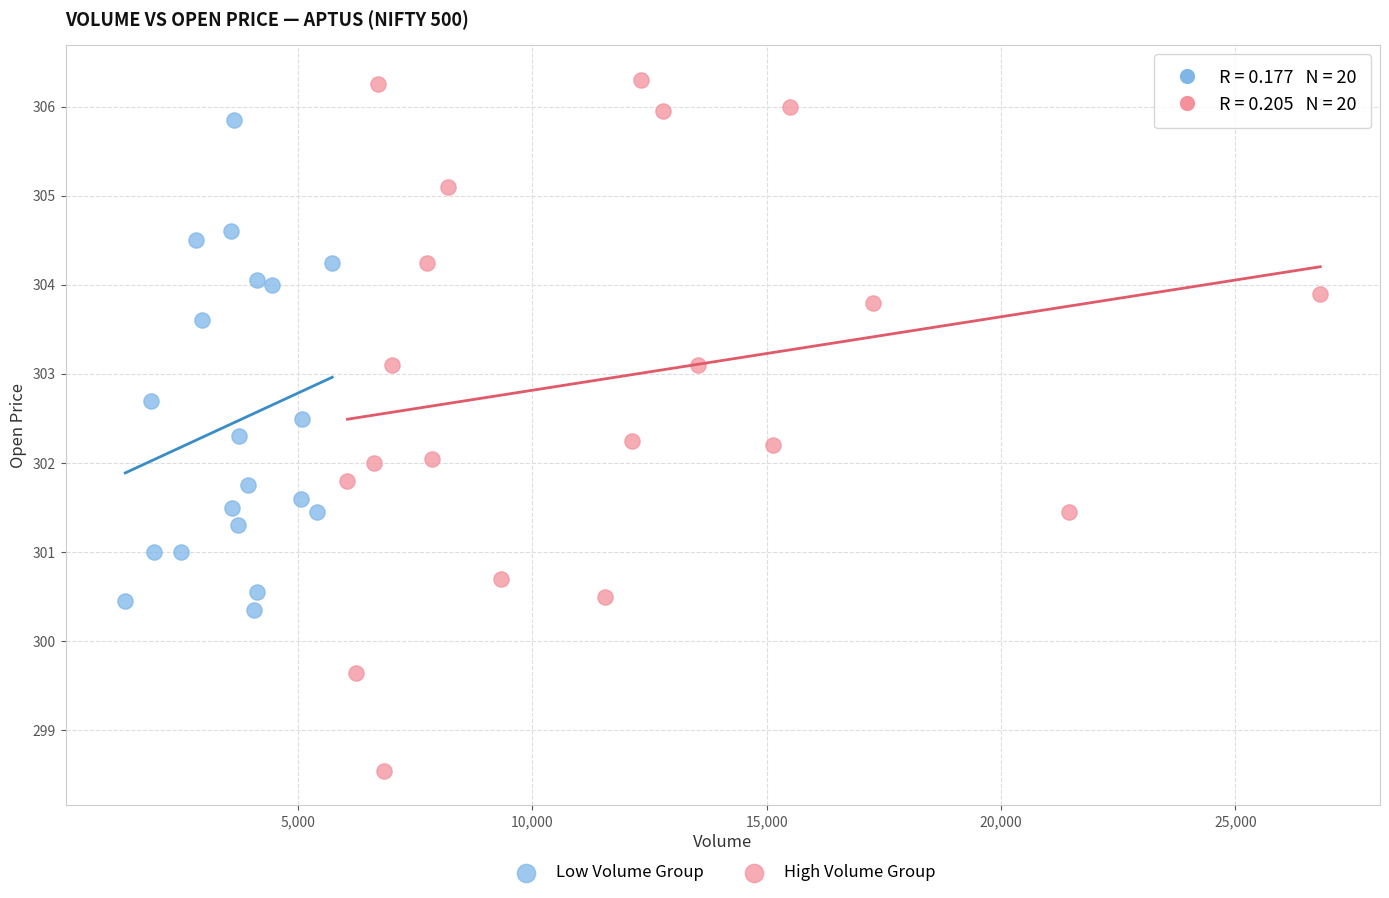

Which series reaches the maximum Y coordinate?

High Volume Group